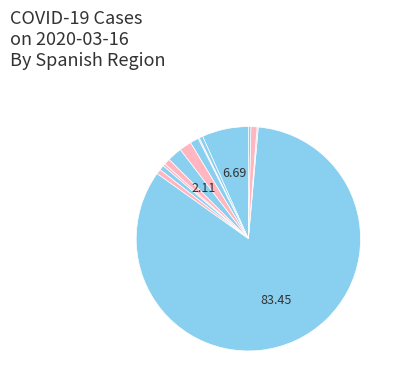

What is the largest slice in the pie chart?

Madrid